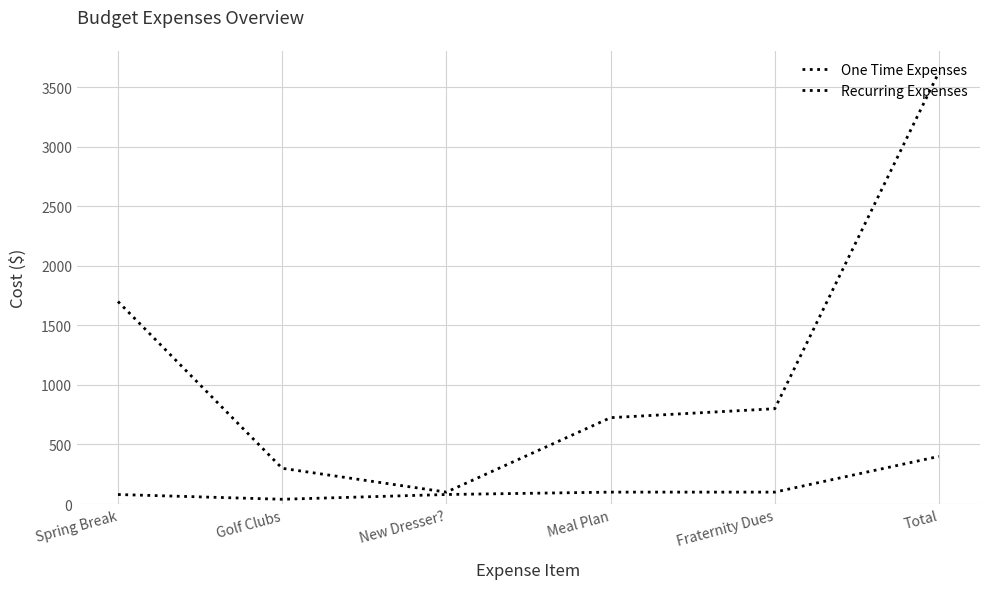

What position from the left is Total?

6